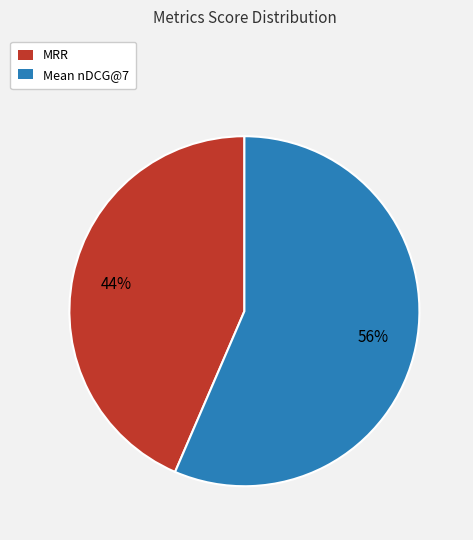

Between Mean nDCG@7 and MRR, which is larger?

Mean nDCG@7